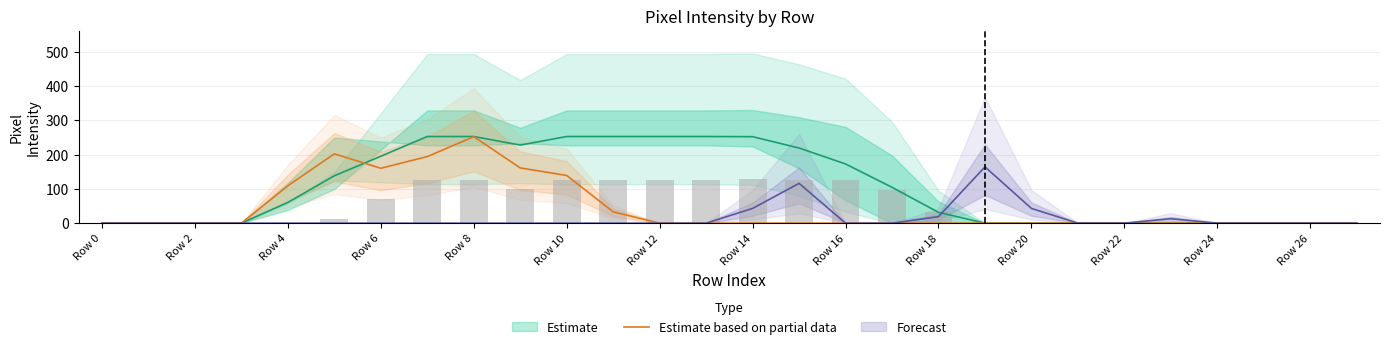

Which category has the lowest value across all series?

Row 0